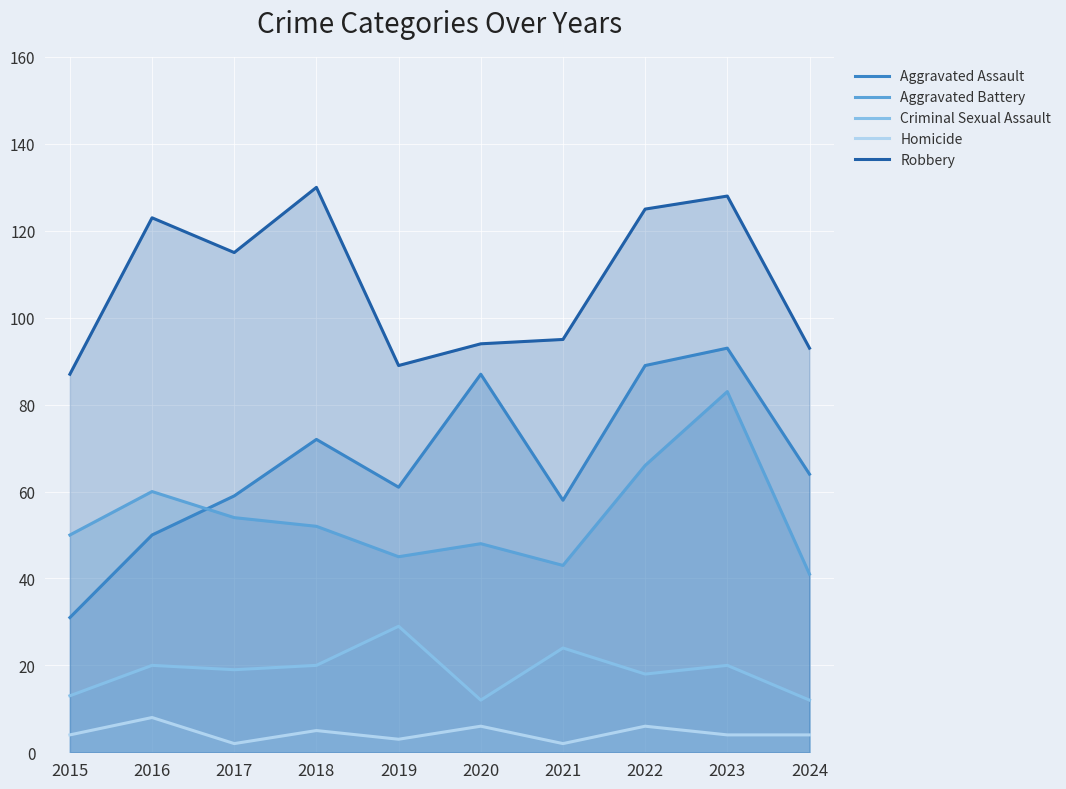

Reading left to right, list all the values displayed in this chart.

Aggravated Assault: 2015=31	2016=50	2017=59	2018=72	2019=61	2020=87	2021=58	2022=89	2023=93	2024=64
Aggravated Battery: 2015=50	2016=60	2017=54	2018=52	2019=45	2020=48	2021=43	2022=66	2023=83	2024=41
Criminal Sexual Assault: 2015=13	2016=20	2017=19	2018=20	2019=29	2020=12	2021=24	2022=18	2023=20	2024=12
Homicide: 2015=4	2016=8	2017=2	2018=5	2019=3	2020=6	2021=2	2022=6	2023=4	2024=4
Robbery: 2015=87	2016=123	2017=115	2018=130	2019=89	2020=94	2021=95	2022=125	2023=128	2024=93